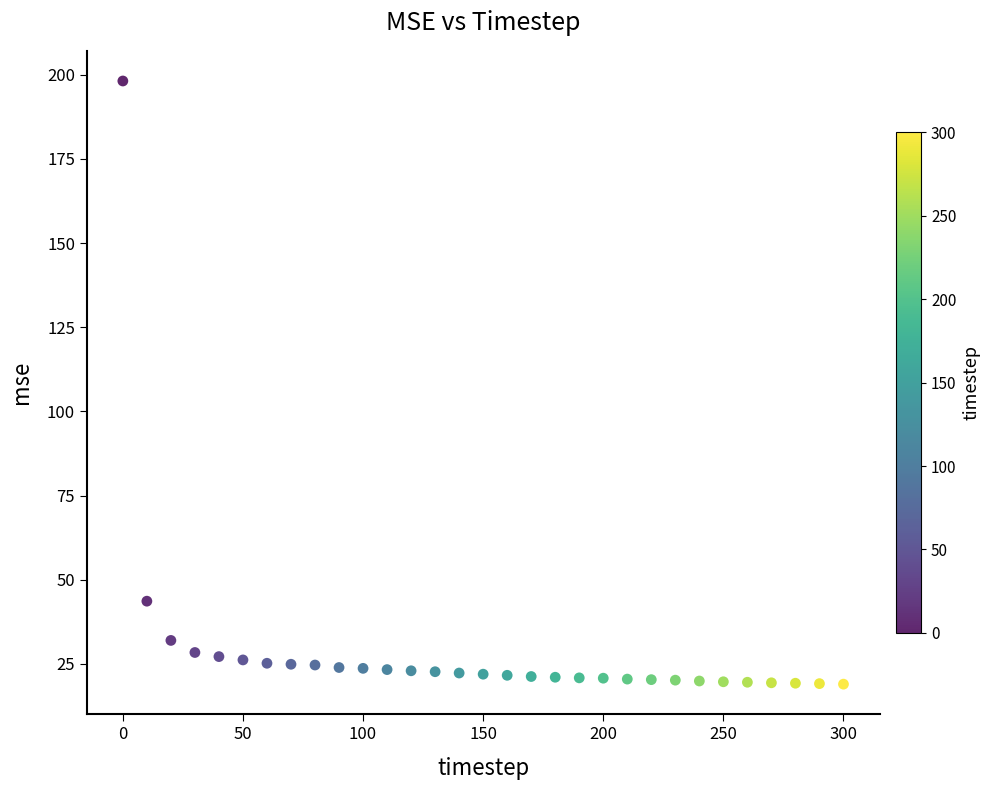

What is the range of X values (max minus min)?

300.0